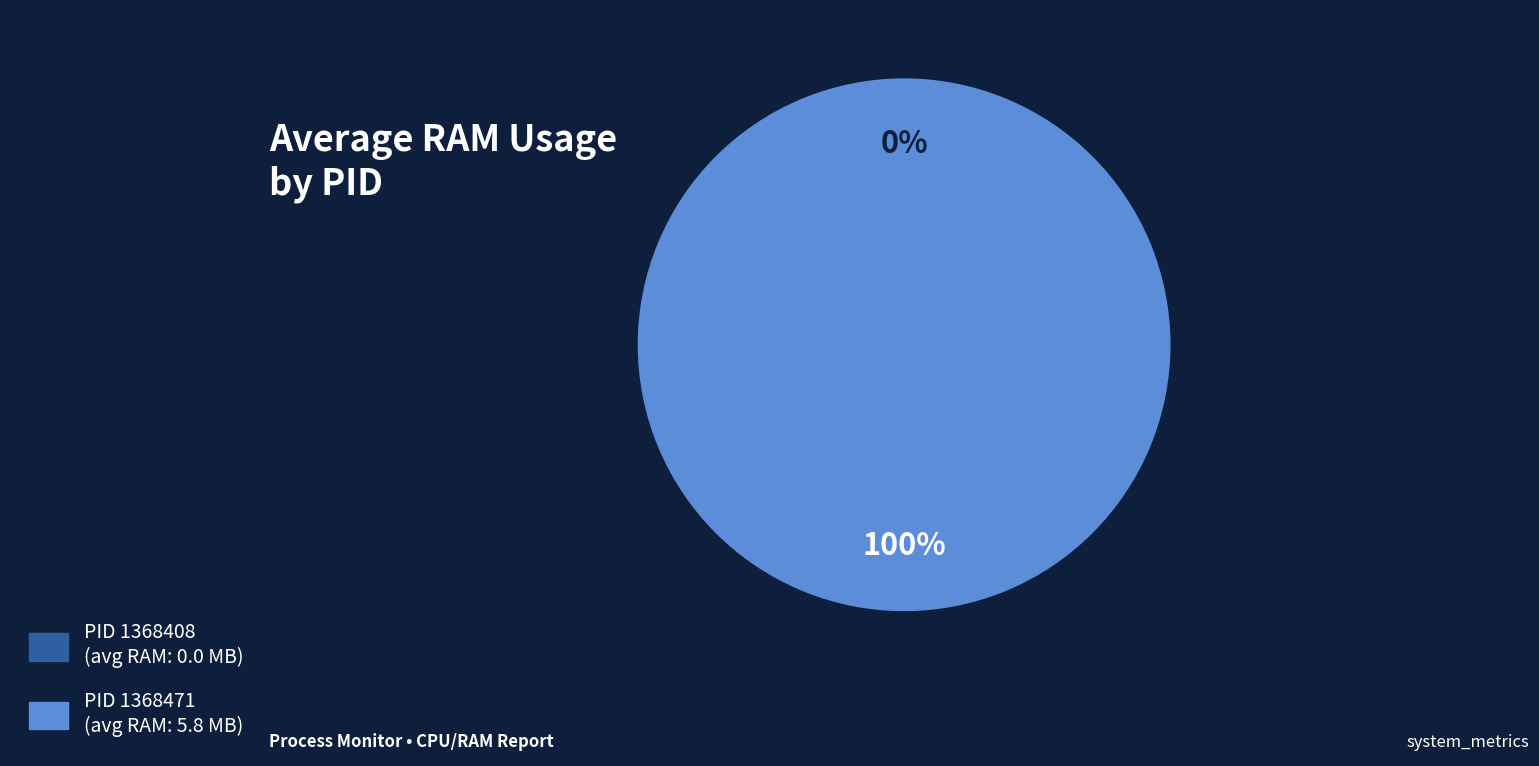

What percentage is the 1368471 slice, to the nearest percent?

100%